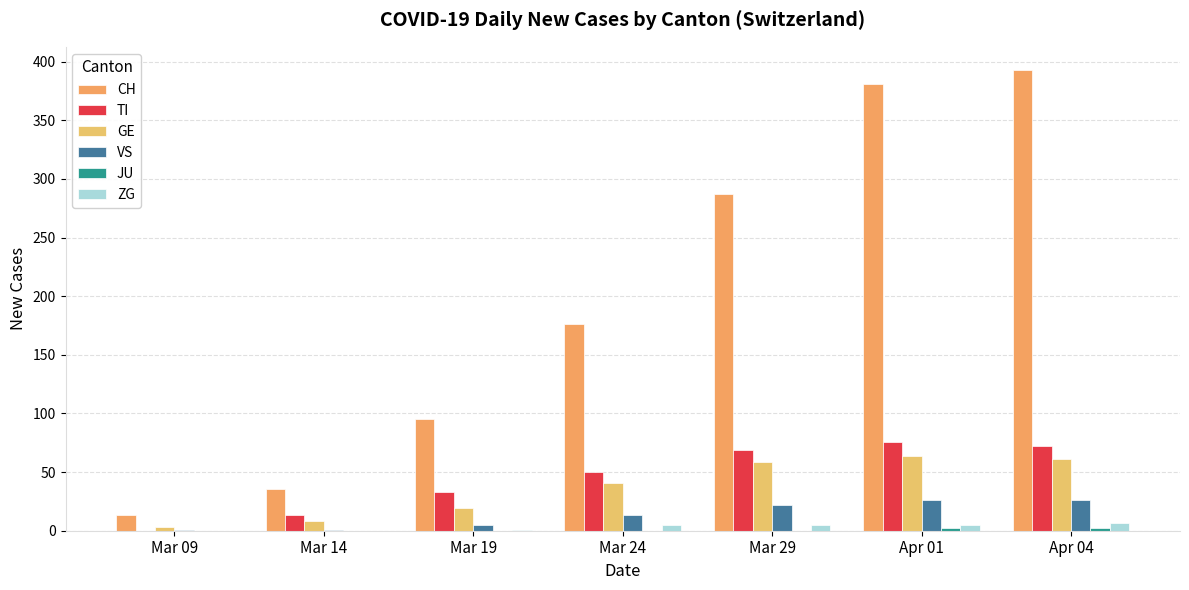

How many distinct data groups are displayed?

6